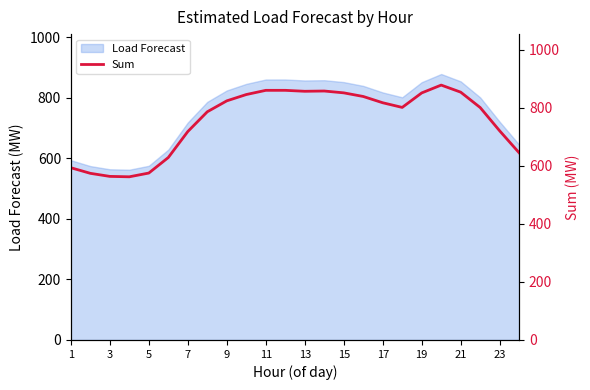

How many data points does each series have?

24